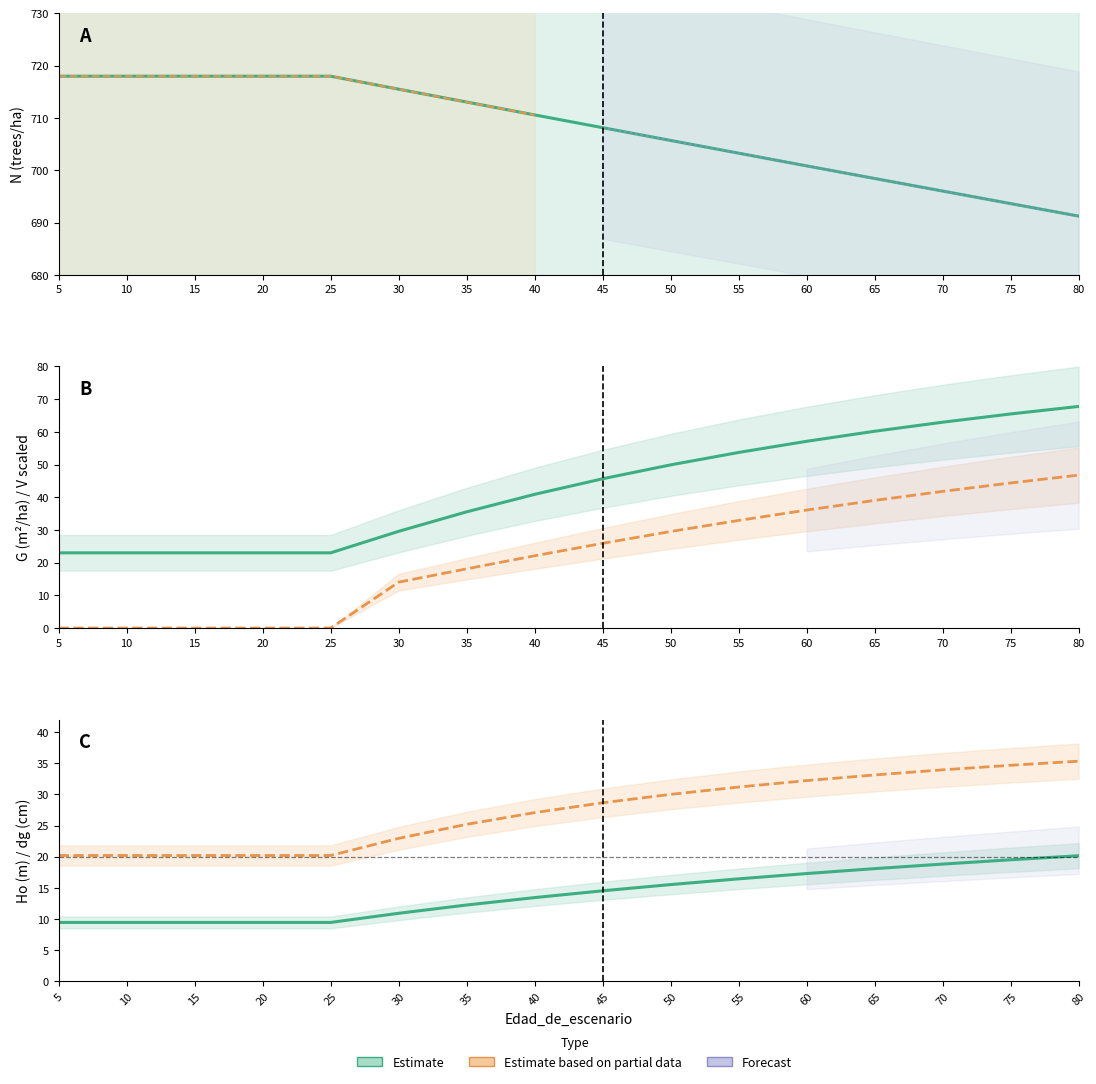

What is the difference between the maximum and minimum values in the N series?

26.7